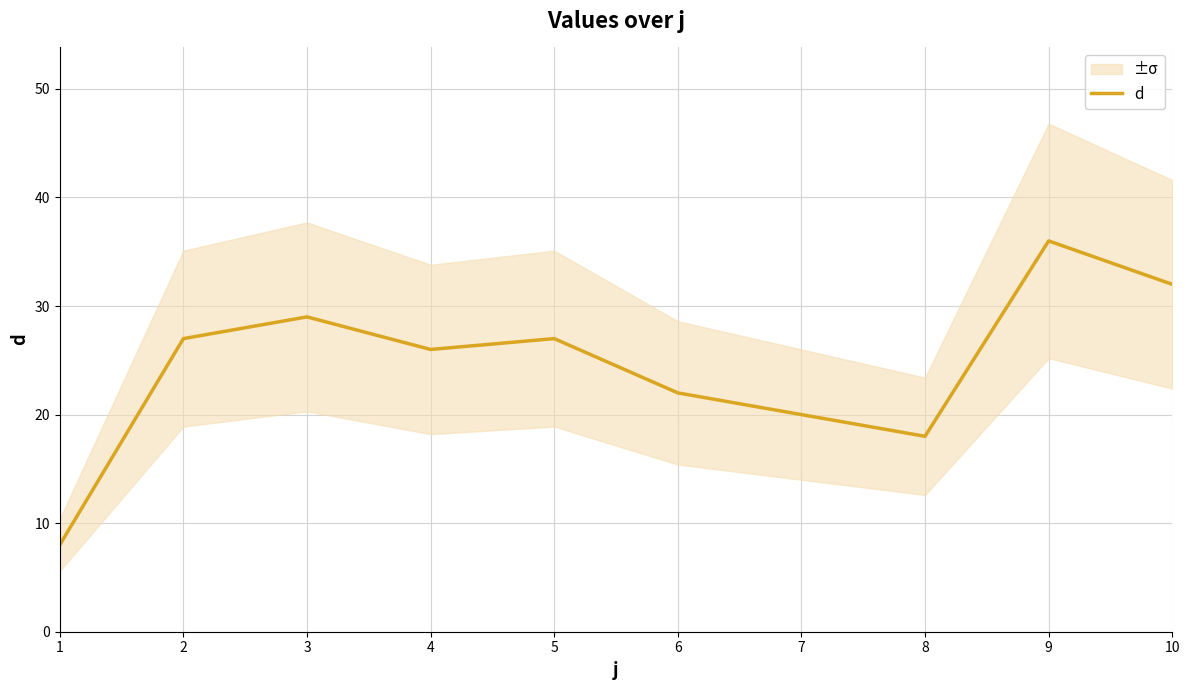

True or false: the data has more than 2 interior local peaks.

True